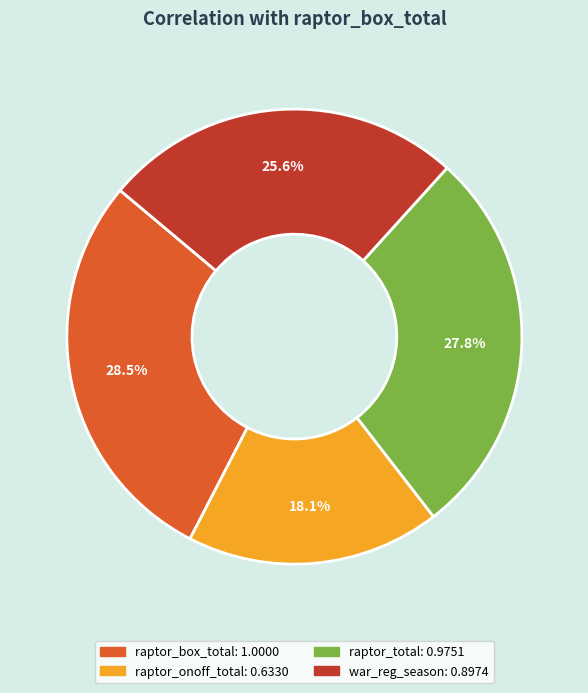

To the nearest percent, what portion does war_reg_season represent?

26%